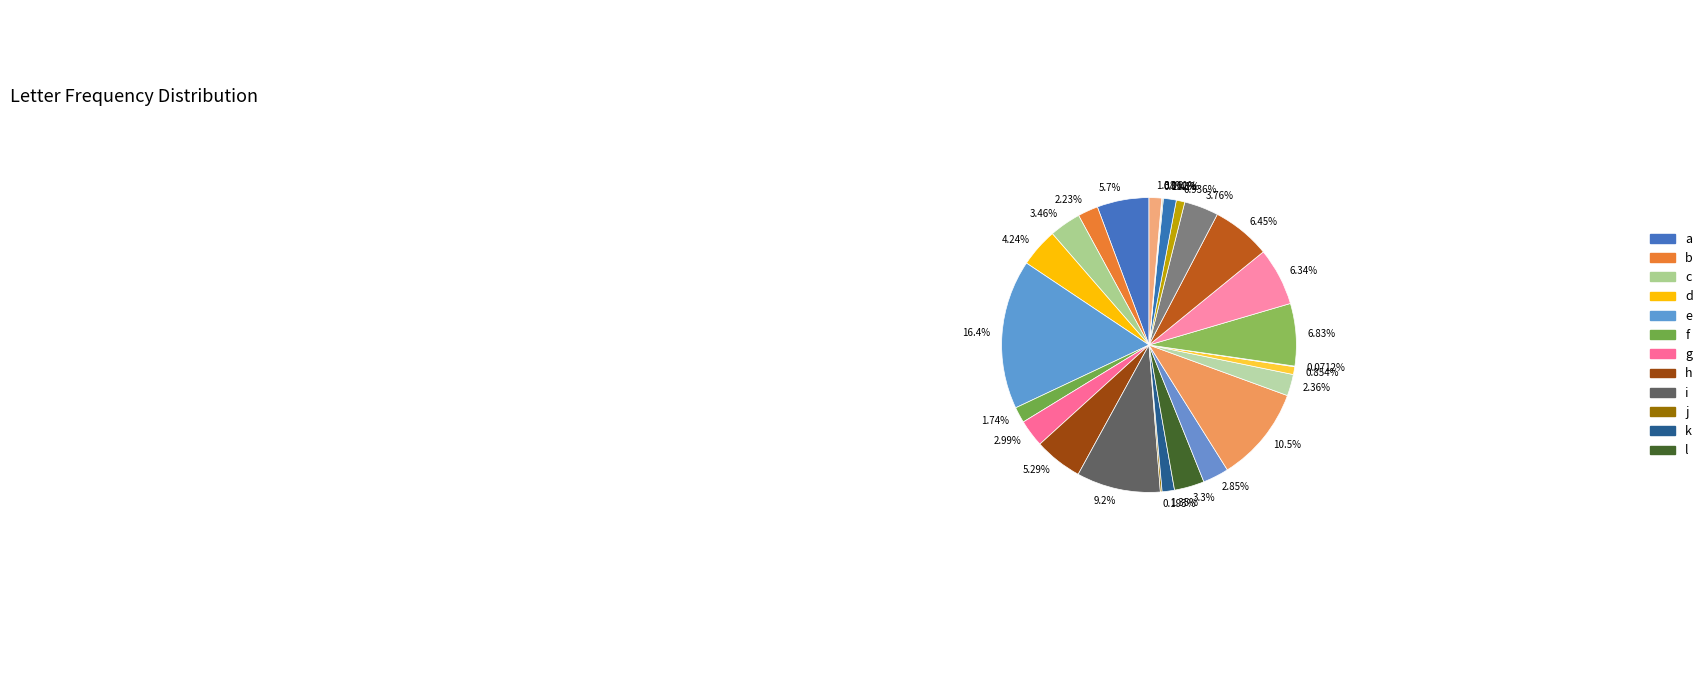

Does any single category account for the majority?

No